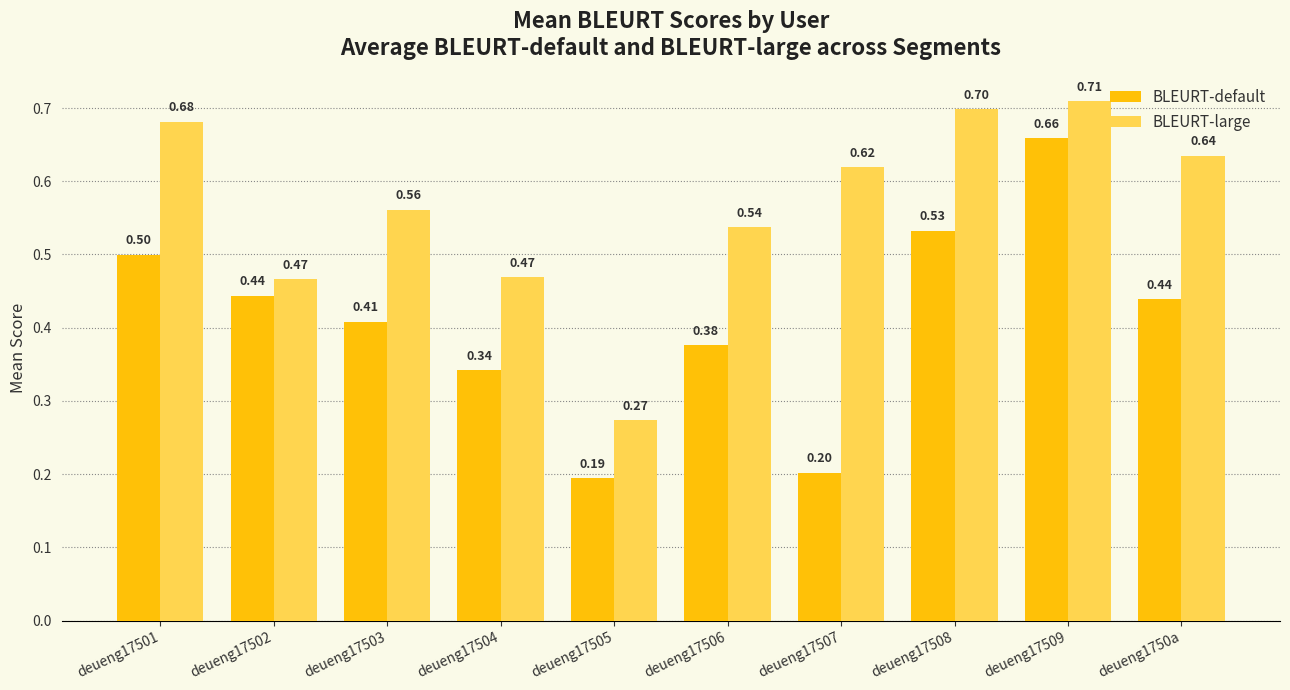

Which series has the largest total across all categories?

BLEURT-large